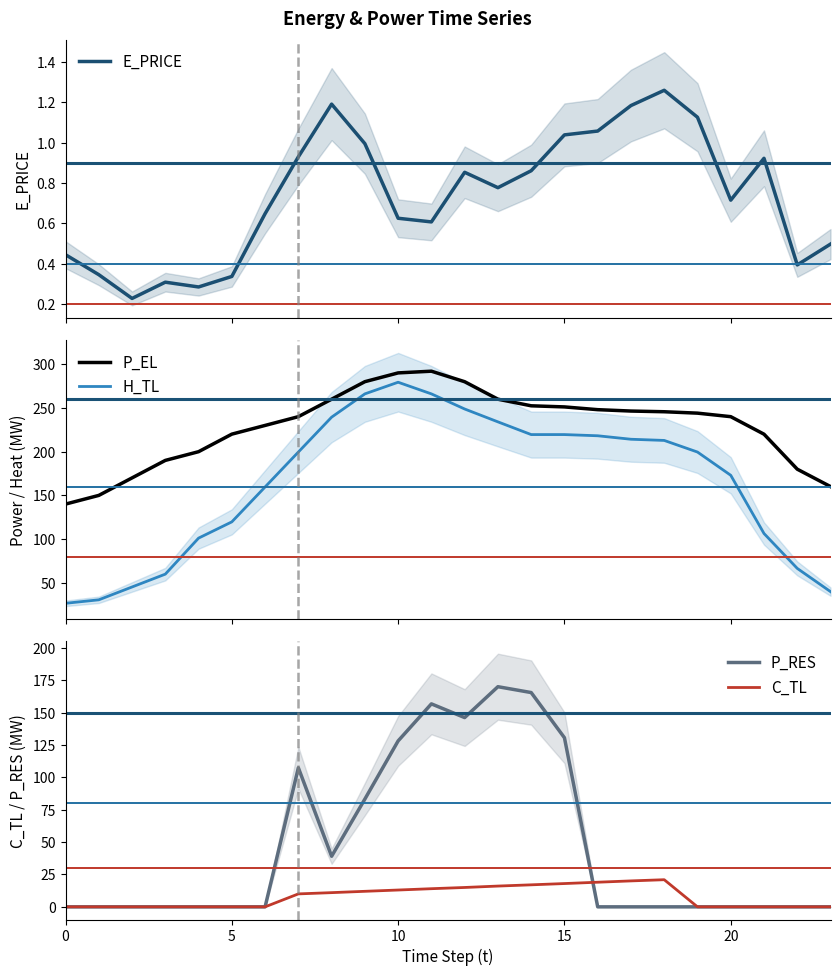

What is the minimum value for H_TL?

26.6